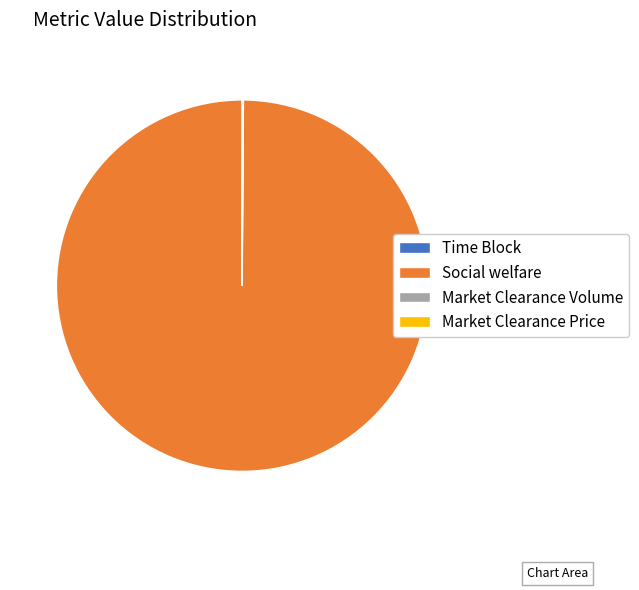

What is the largest slice in the pie chart?

Social welfare